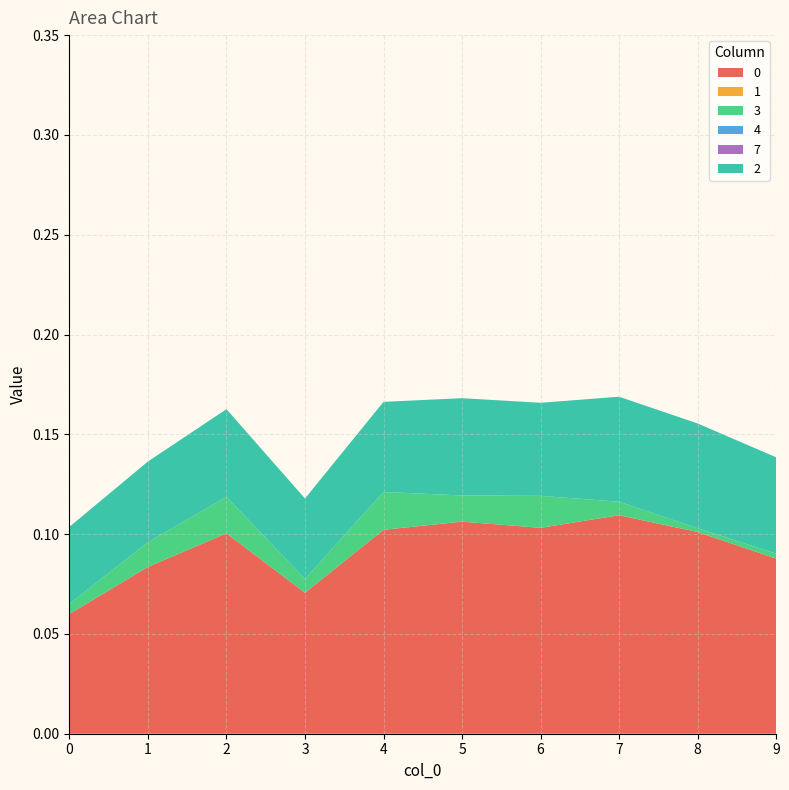

Reading left to right, what are all the values shown in this chart?

0: 0.1	0.1	0.1	0.1	0.1	0.1	0.1	0.1	0.1	0.1
1: 0.0	0.0	0.0	0.0	0.0	0.0	0.0	0.0	0.0	0.0
3: 0.0	0.0	0.0	0.0	0.0	0.0	0.0	0.0	0.0	0.0
4: 0.0	0.0	0.0	0.0	0.0	0.0	0.0	0.0	0.0	0.0
7: 0.0	0.0	0.0	0.0	0.0	0.0	0.0	0.0	0.0	0.0
2: 0.0	0.0	0.0	0.0	0.0	0.0	0.0	0.1	0.1	0.0